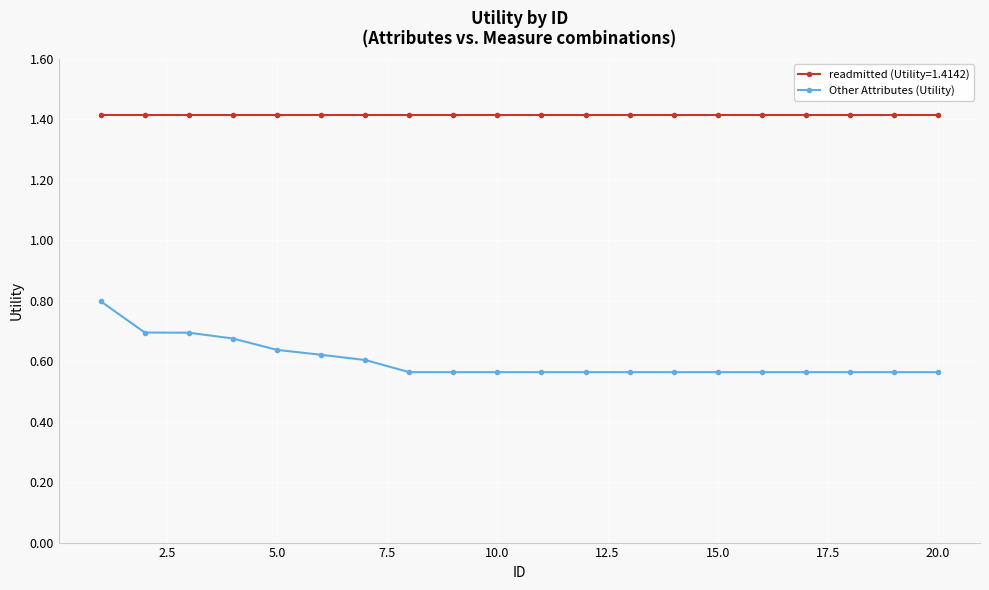

What is the value of the readmitted (Utility=1.4142) point at the 1st from the left?

1.4